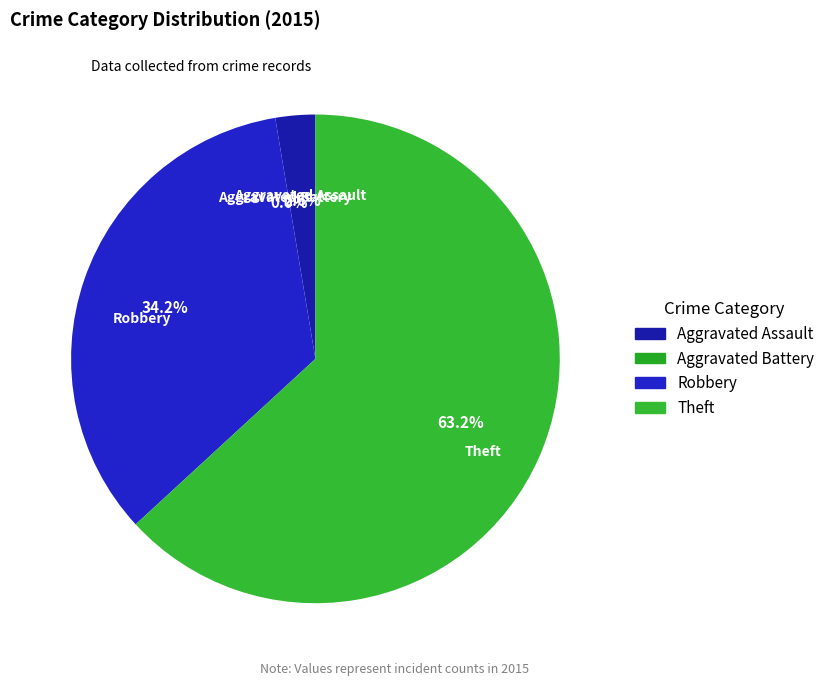

To the nearest percent, what is the difference between the largest and smallest slice percentages?

63%